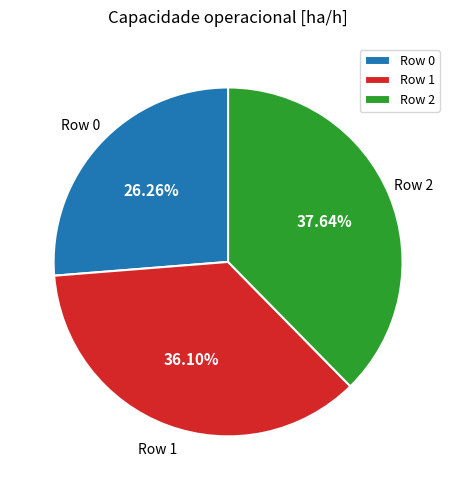

Rank the categories by value from lowest to highest.

Row 0, Row 1, Row 2